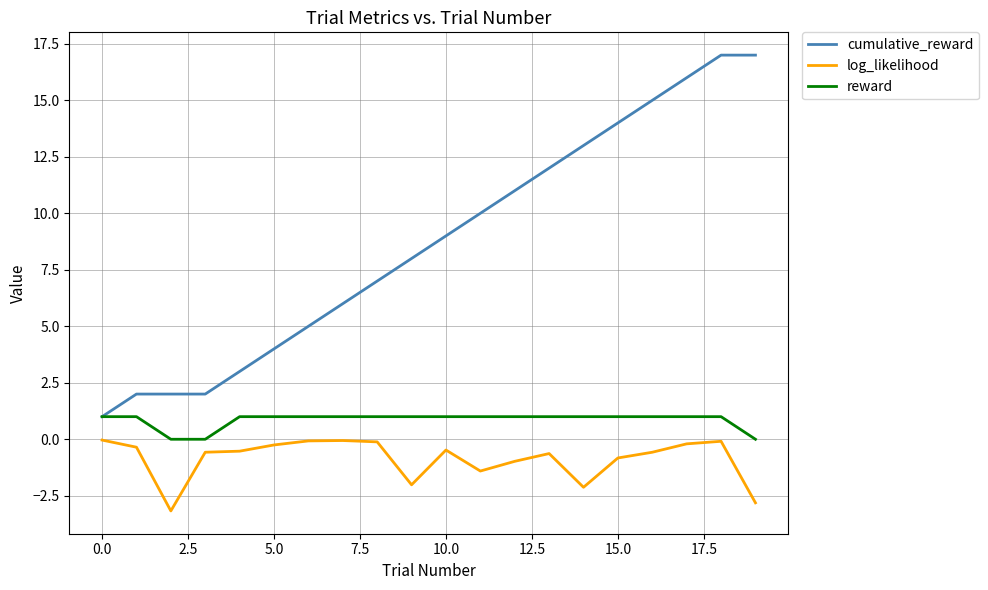

Which series has the widest spread of values?

cumulative_reward